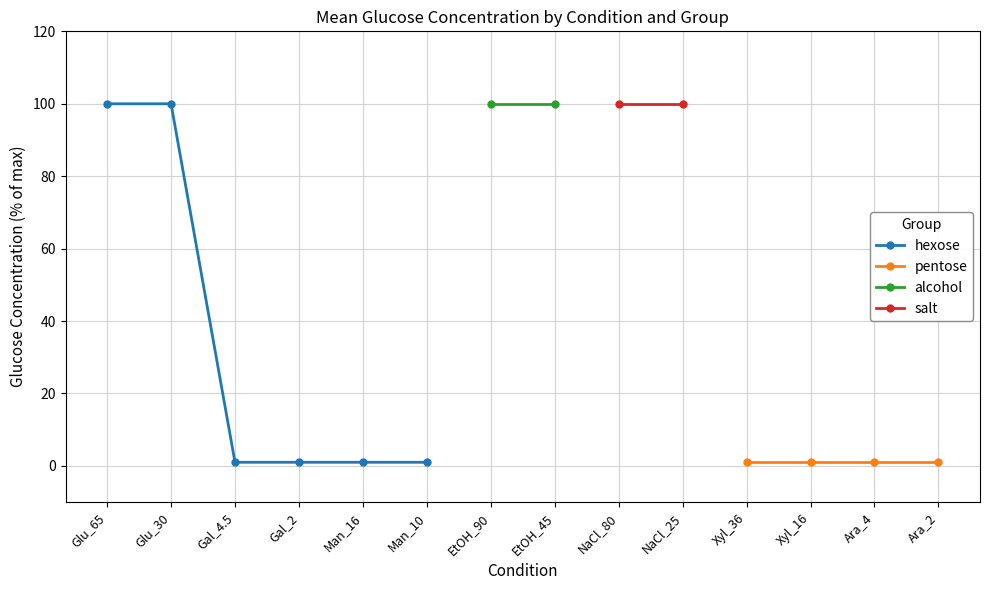

True or false: pentose has more than 2 interior local peaks.

False